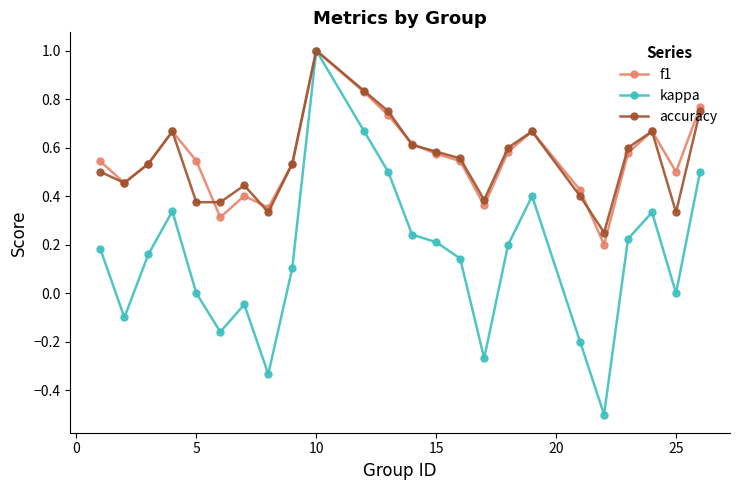

Count the f1 values in the range 0 to 1.

24